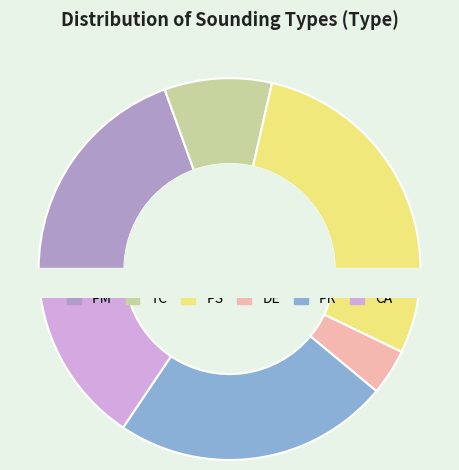

Is the sum of CA and PS greater than half?

No